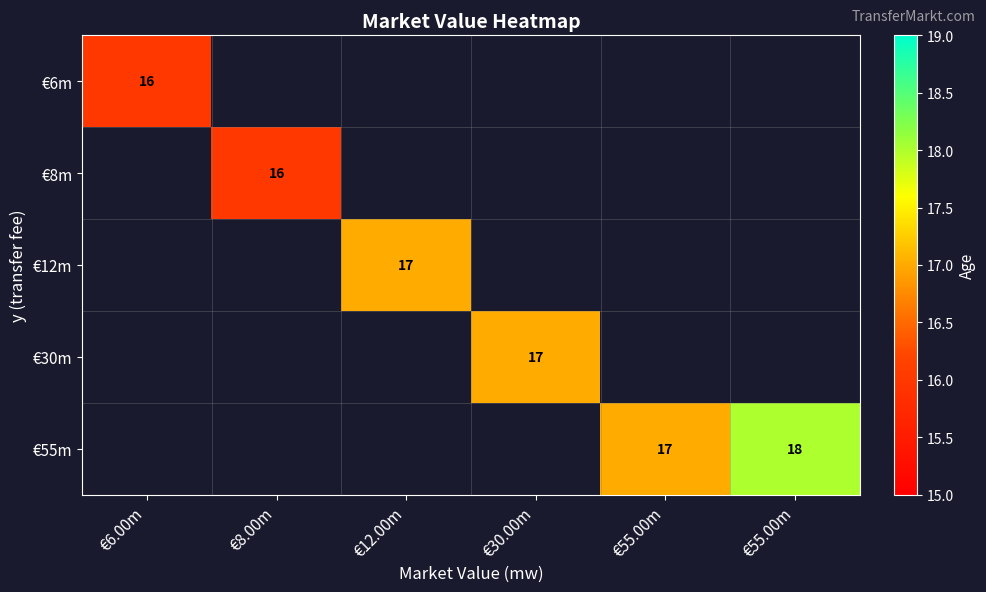

At €30.00m, list the series in order from largest to smallest.

€6m, €8m, €12m, €30m, €55m